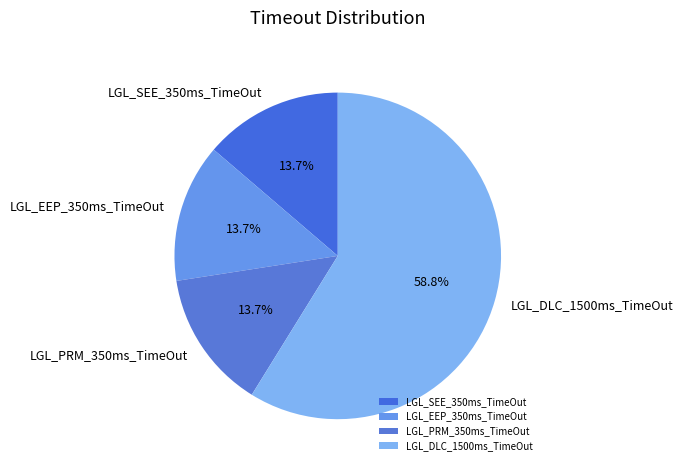

To the nearest percent, what portion does LGL_SEE_350ms_TimeOut represent?

14%